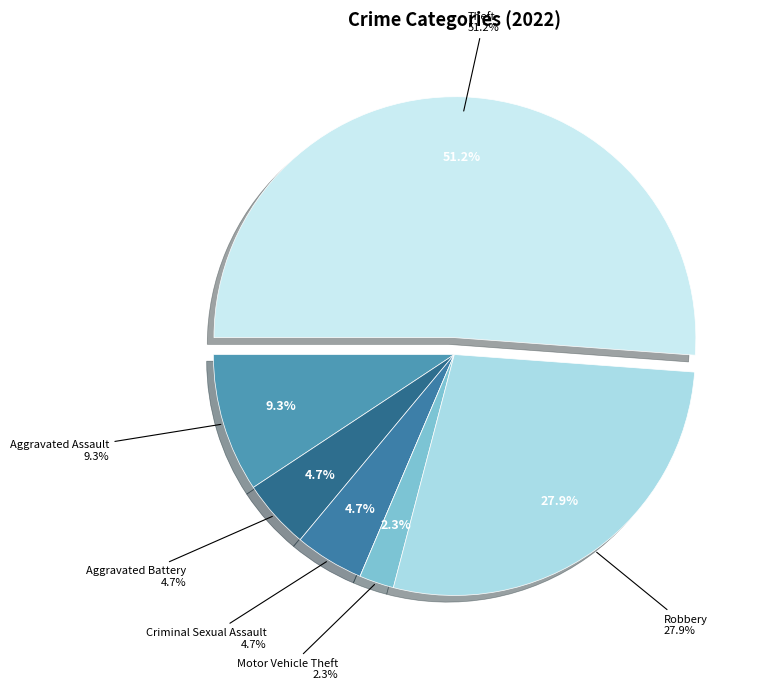

True or false: Motor Vehicle Theft accounts for 2% of the total.

True